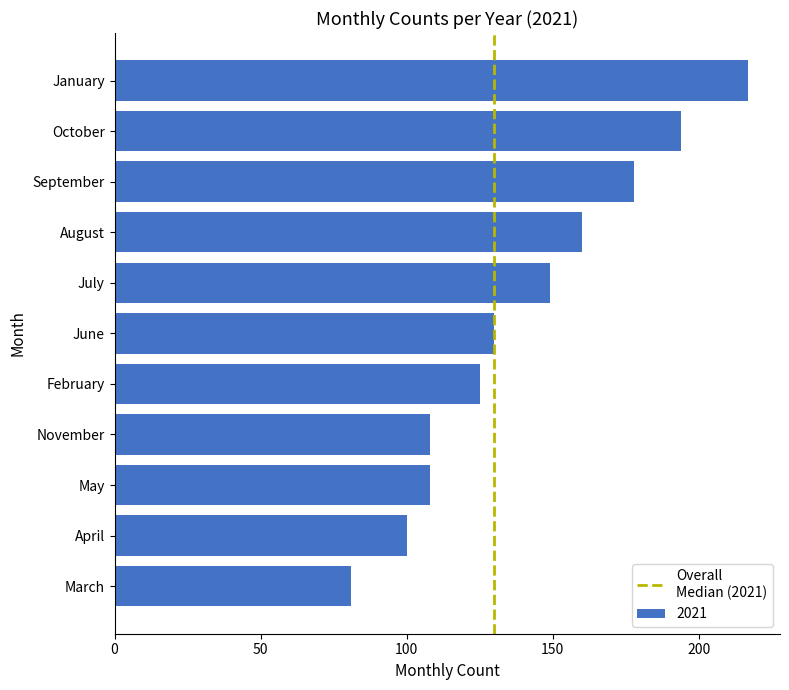

The chart shows a value of 24 at November. True or false?

False